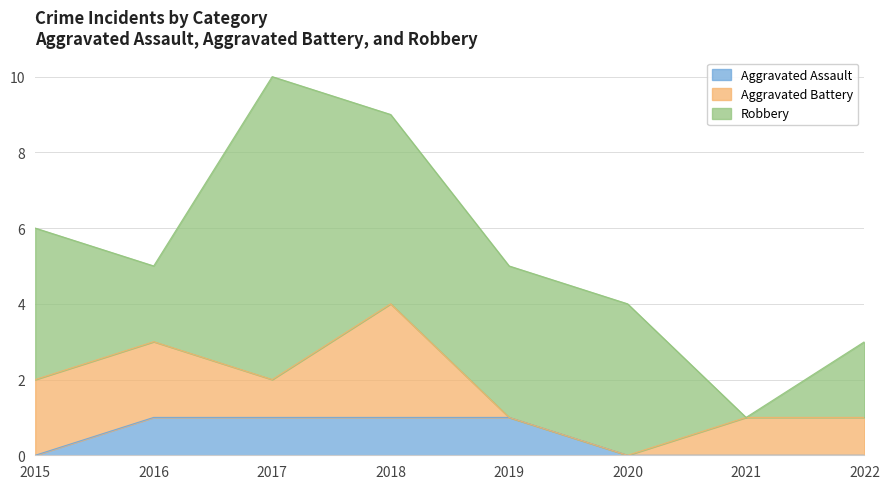

At which label does Aggravated Battery reach its minimum?

2019